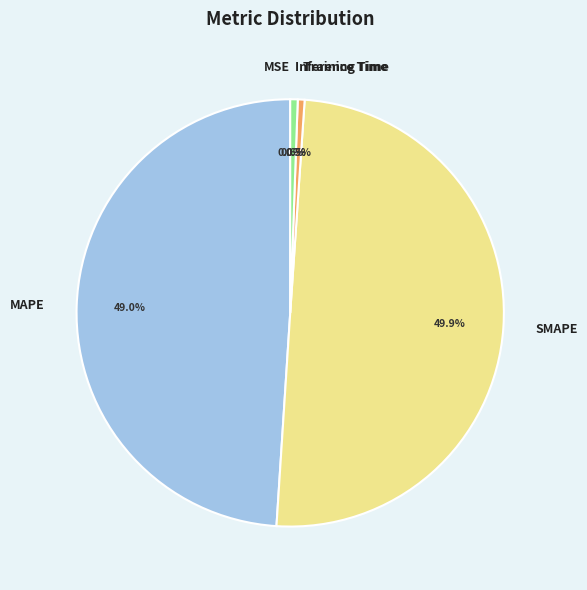

Is MAPE the majority of the pie?

No